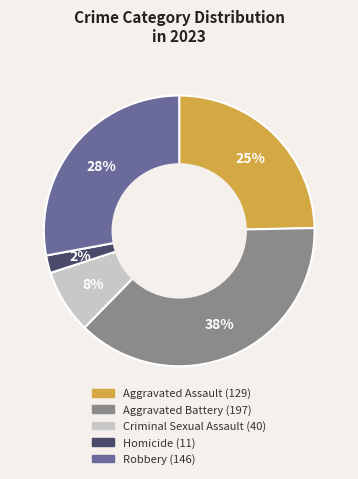

Is there any slice that represents more than half of the pie?

No